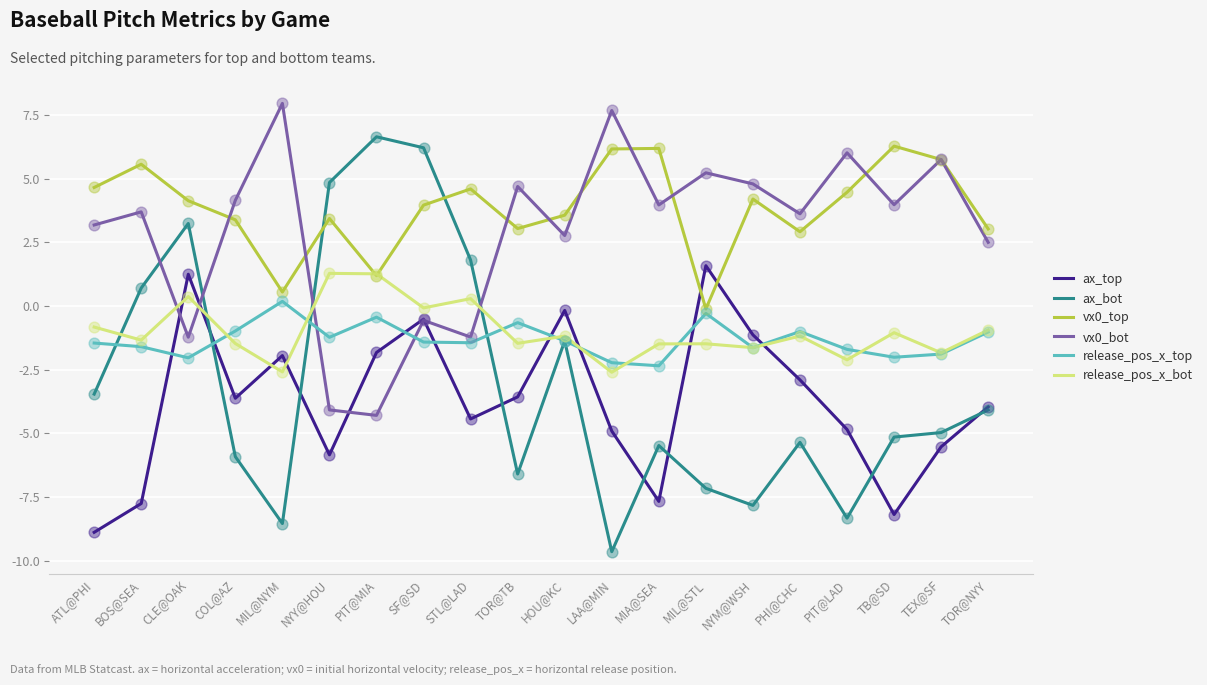

What are all the series names shown in the legend?

ax_top, ax_bot, vx0_top, vx0_bot, release_pos_x_top, release_pos_x_bot